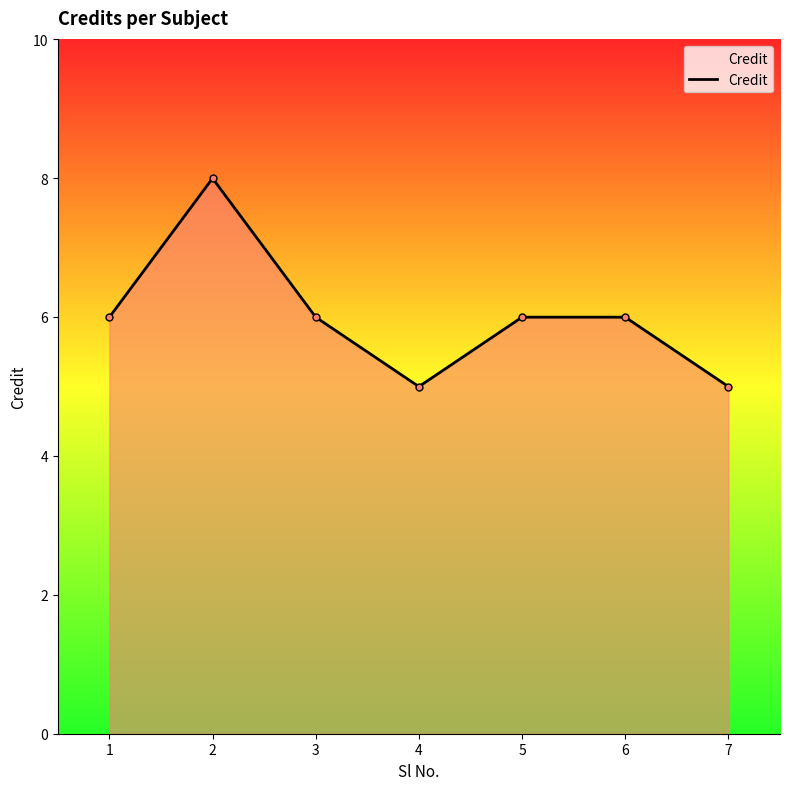

What is the maximum value shown in the chart?

8